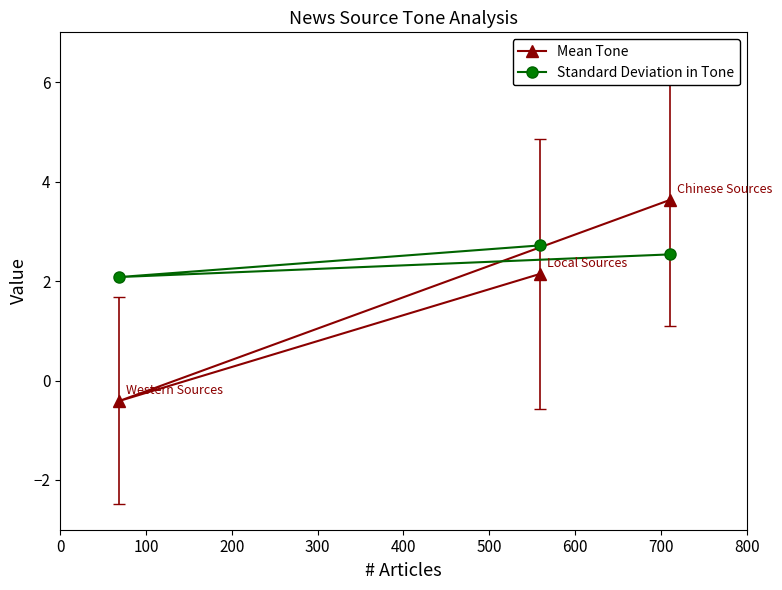

What is the difference between the maximum and minimum values in the Standard Deviation in Tone series?

0.6